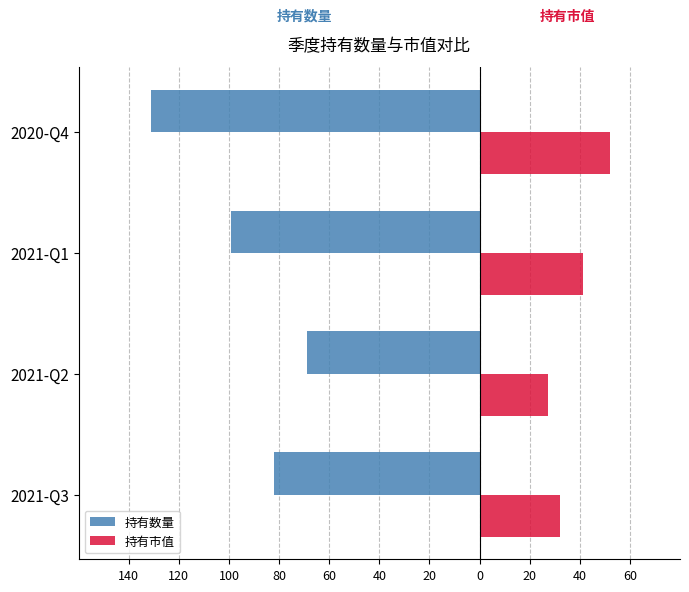

What are all the series names shown in the legend?

持有数量, 持有市值